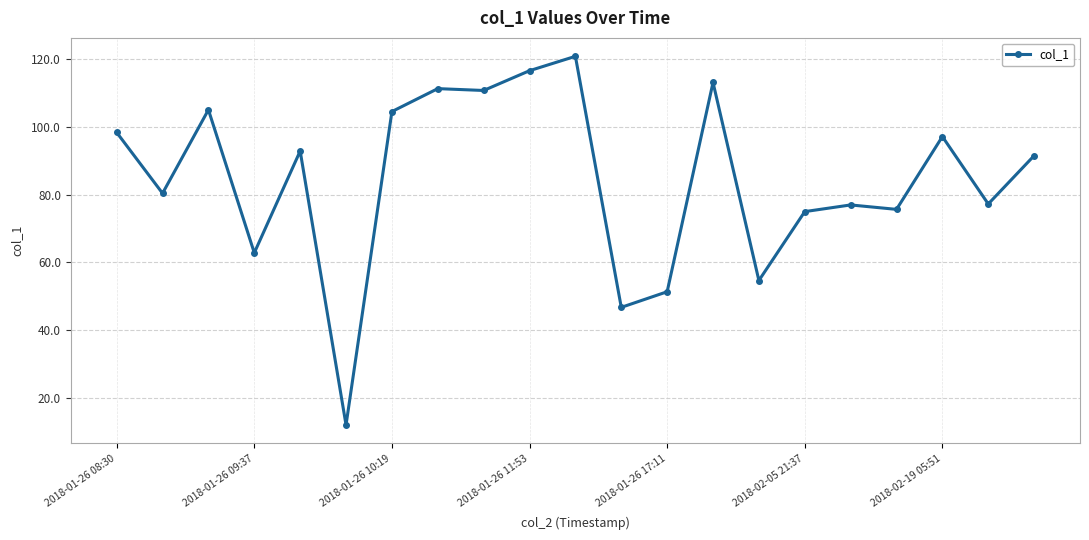

What is the greatest value displayed?

120.9